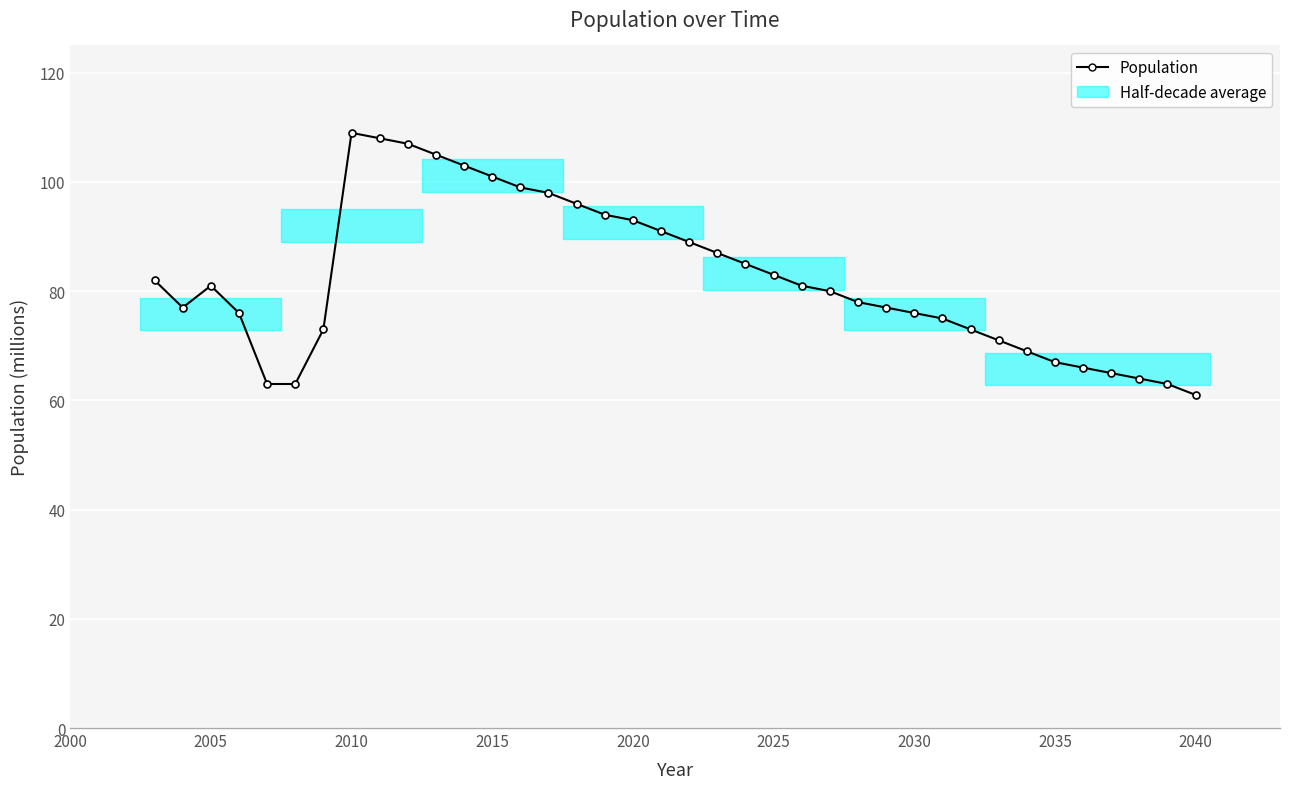

How many lines are shown in the chart?

1